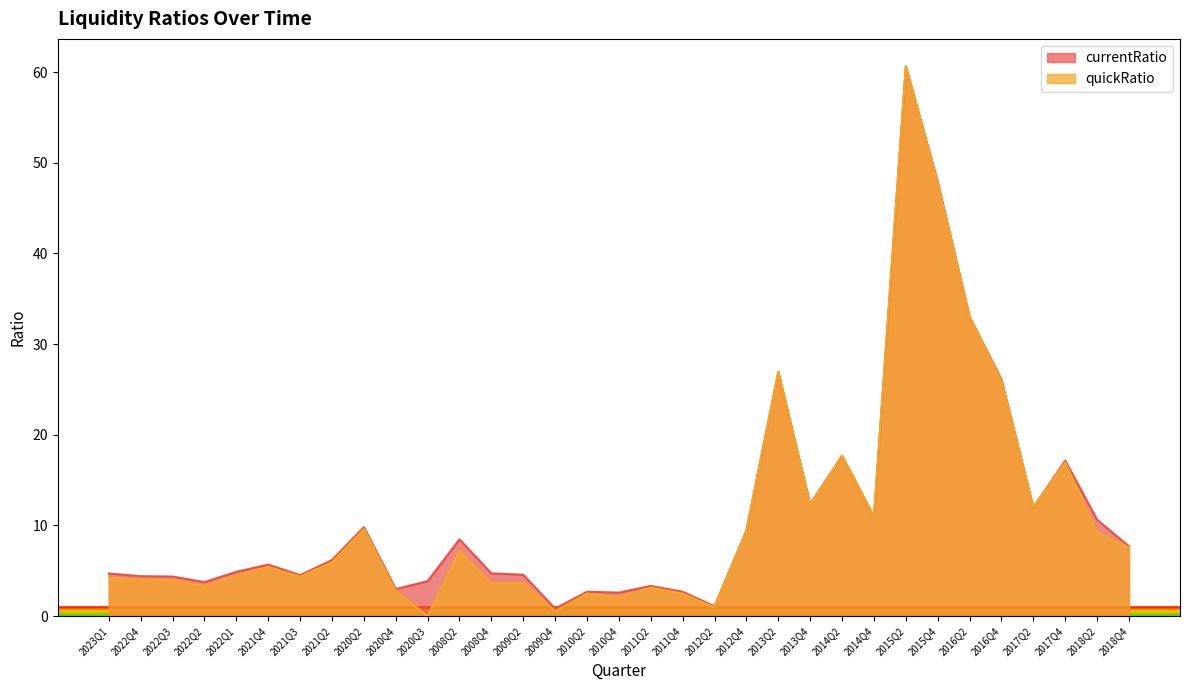

List the labels in order of quickRatio value, largest first.

2015Q2, 2015Q4, 2016Q2, 2013Q2, 2016Q4, 2014Q2, 2017Q4, 2013Q4, 2017Q2, 2014Q4, 2020Q2, 2012Q4, 2018Q2, 2018Q4, 2008Q2, 2021Q2, 2021Q4, 2022Q1, 2021Q3, 2023Q1, 2022Q4, 2022Q3, 2009Q2, 2008Q4, 2022Q2, 2011Q2, 2020Q4, 2010Q2, 2011Q4, 2010Q4, 2012Q2, 2009Q4, 2020Q3